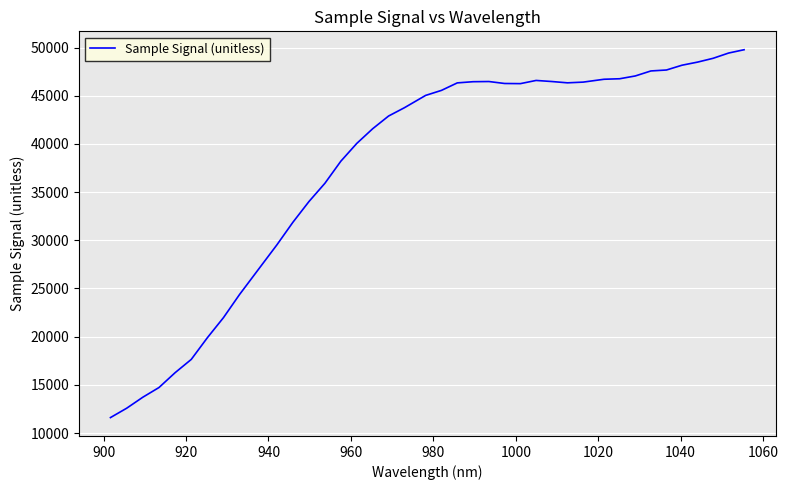

What is the difference between the second highest and second lowest values?

36862